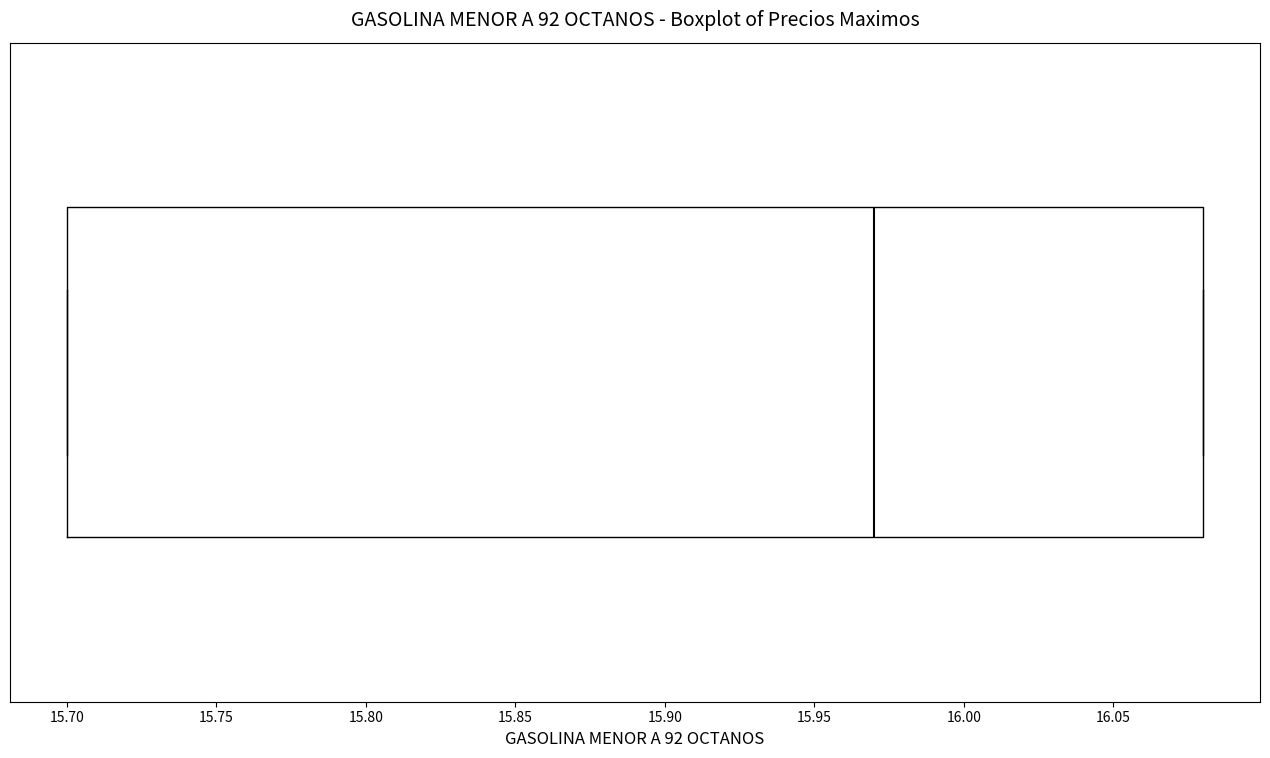

Read this box plot against the x-axis: the position of the median line, the range covered by the box, and the ends of both whiskers. The values are not printed on the chart, so give them approximately, as read against the axis.

median 15.97, box 15.70 to 16.08, whiskers 15.70 to 16.08